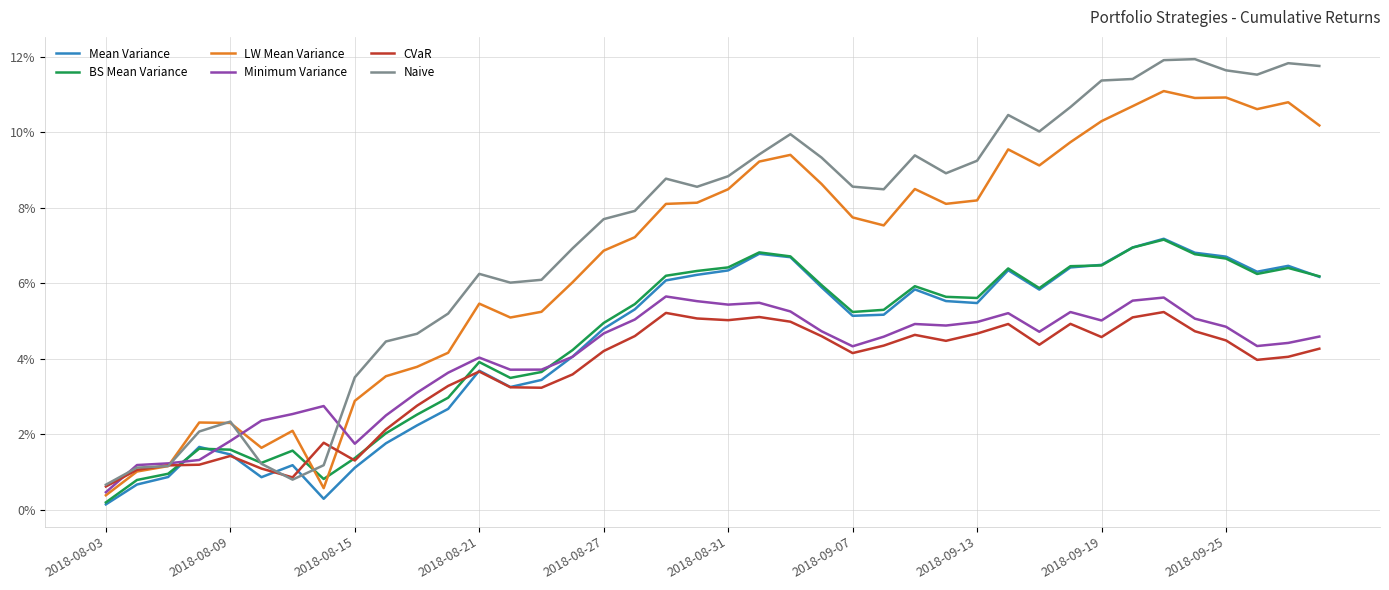

Does the chart have visible grid lines?

Yes